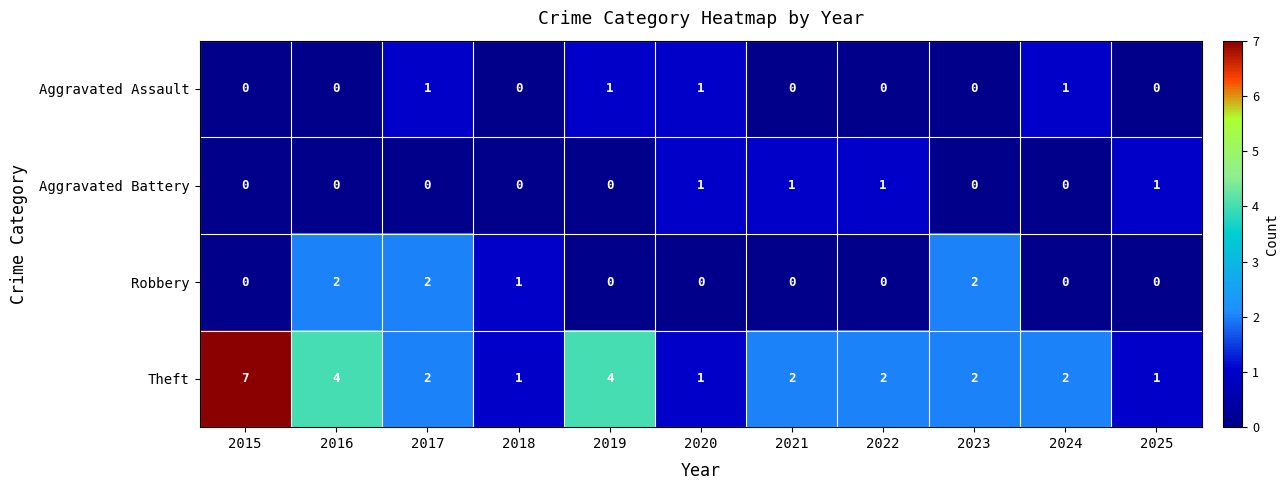

What is the greatest value displayed?

7